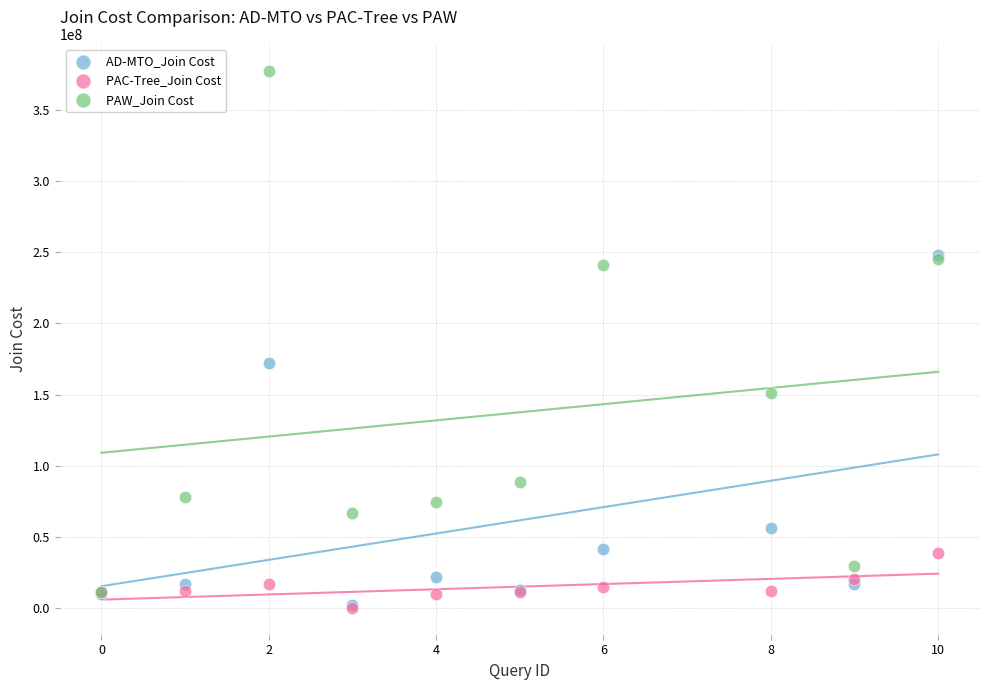

Across all series, what Y value is closest to 188884751?

172249894